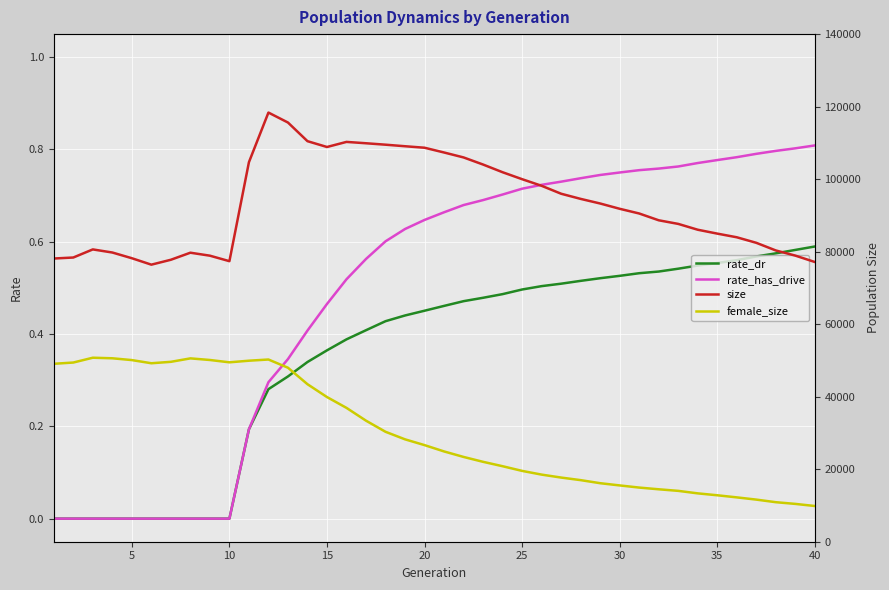

True or false: rate_has_drive has more than 0 interior local peaks.

False